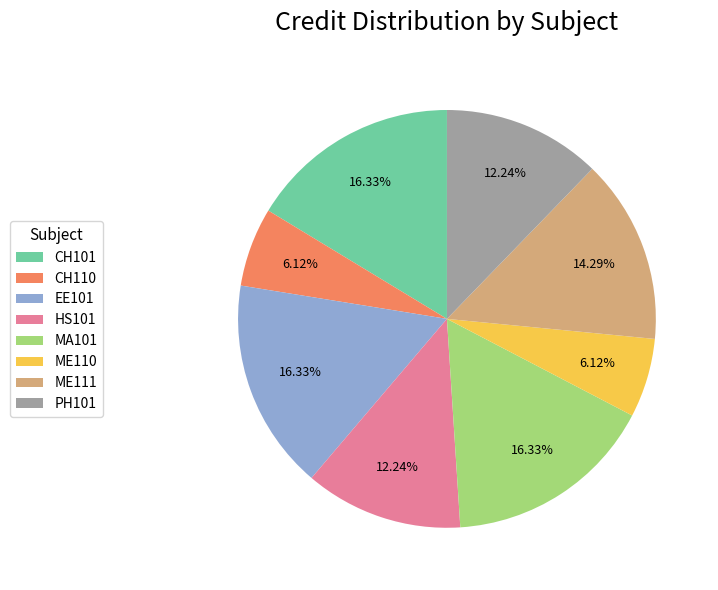

Is there any slice that represents more than half of the pie?

No